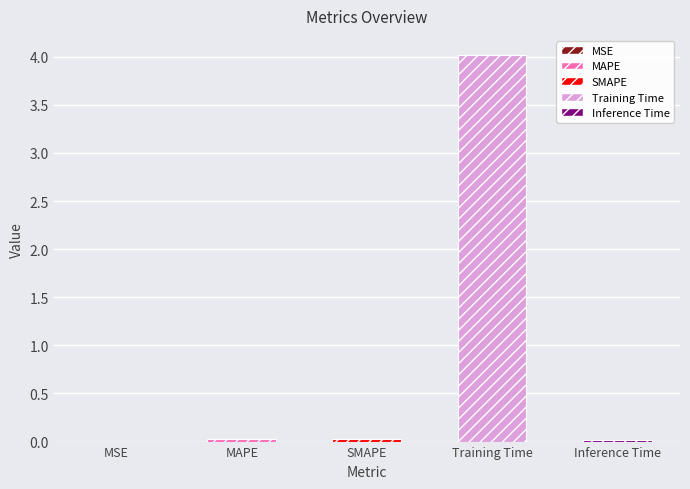

Rank the categories by value from lowest to highest.

MSE, Inference Time, SMAPE, MAPE, Training Time